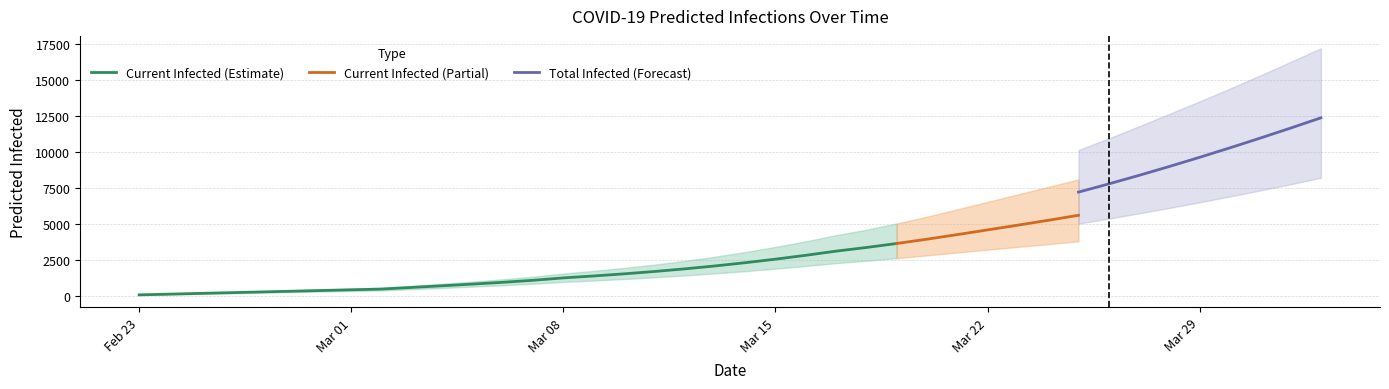

Where is current_mean nearest to the value 4260?

27